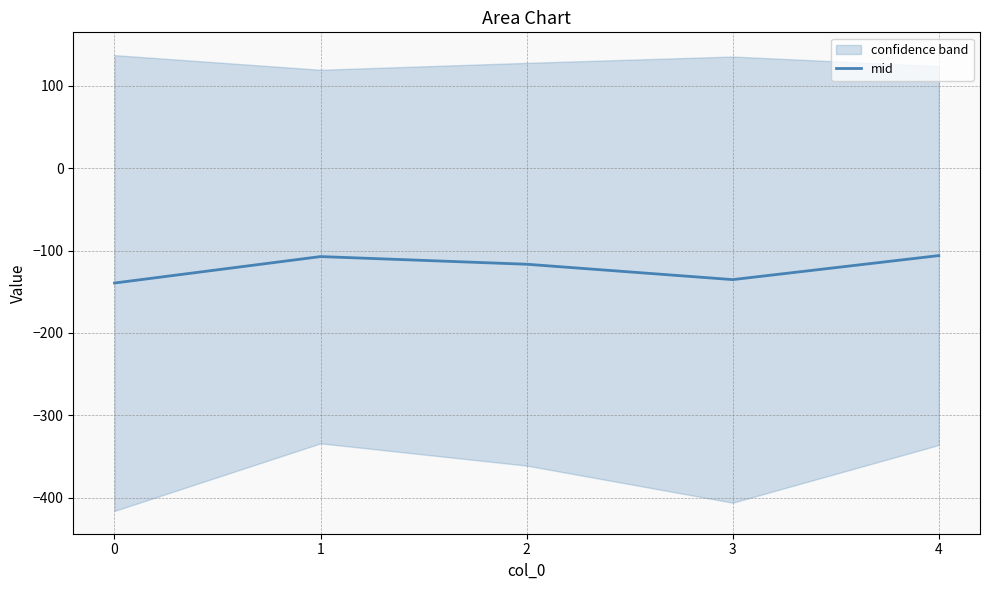

What is the sum of the values at 0 and 2?

-256.1